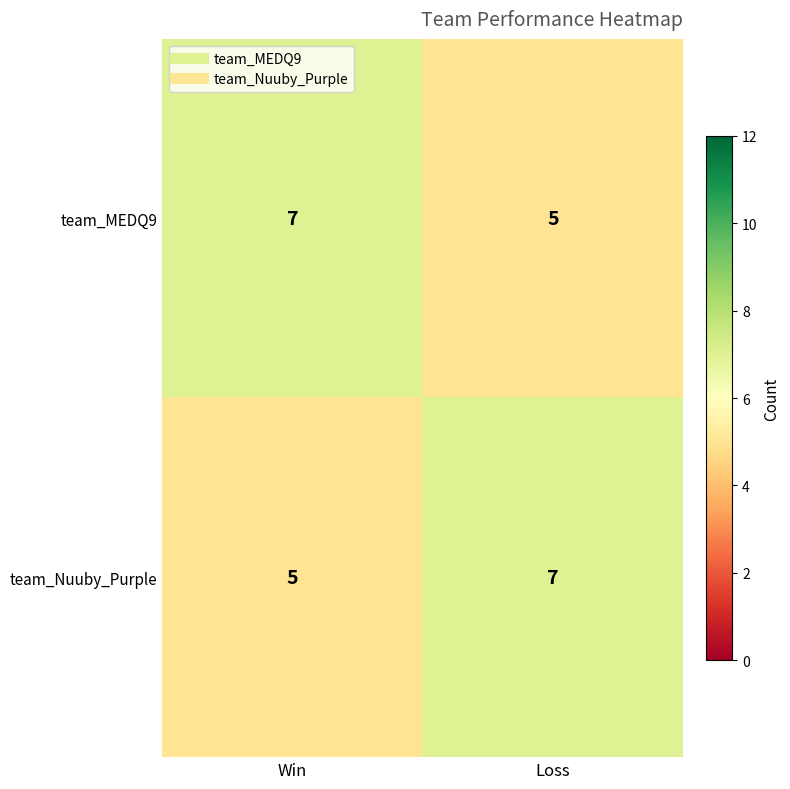

Reading right to left, what are all the values shown in this chart?

team_MEDQ9: 5	7
team_Nuuby_Purple: 7	5